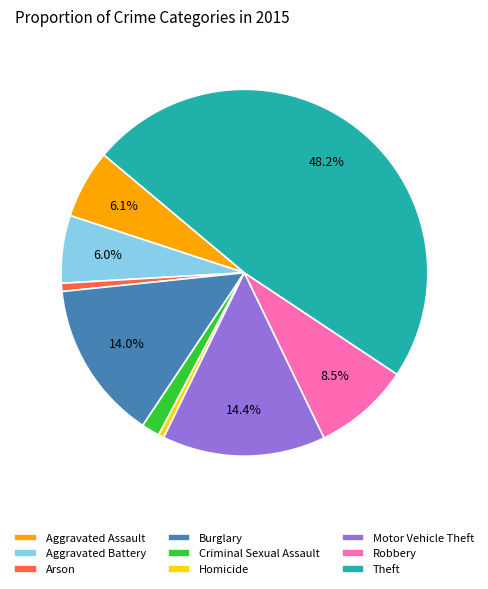

Between Homicide and Robbery, which is larger?

Robbery